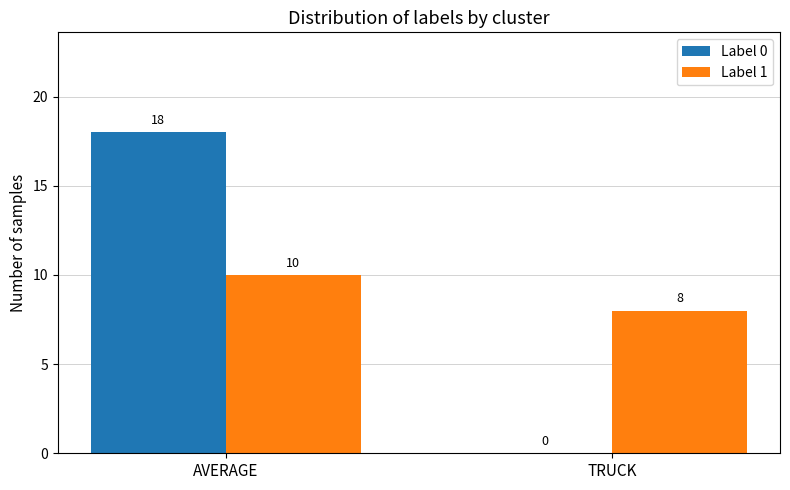

The Label 0 series shows 7 at TRUCK. True or false?

False